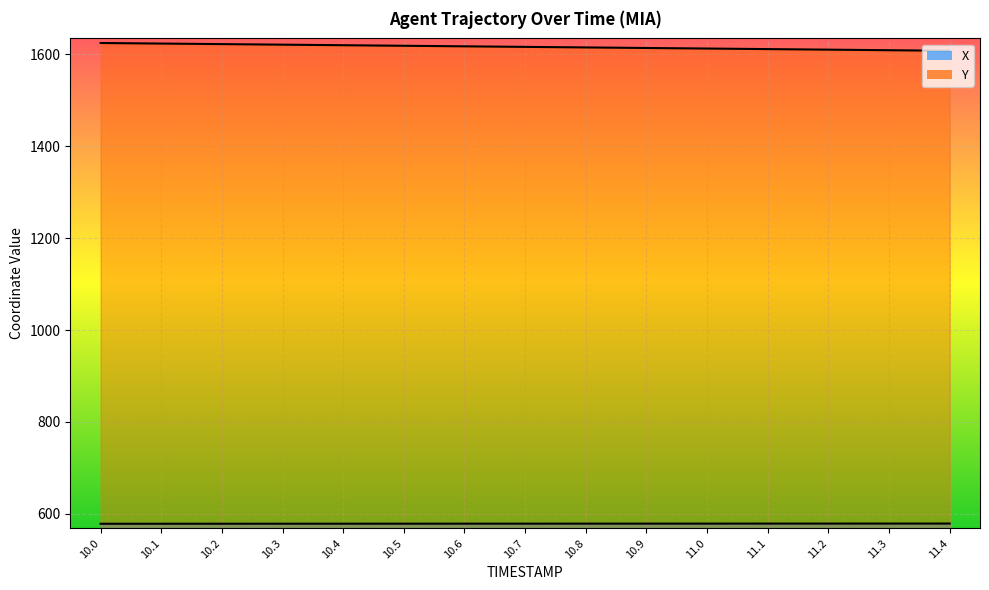

True or false: X and Y cross at least once.

False